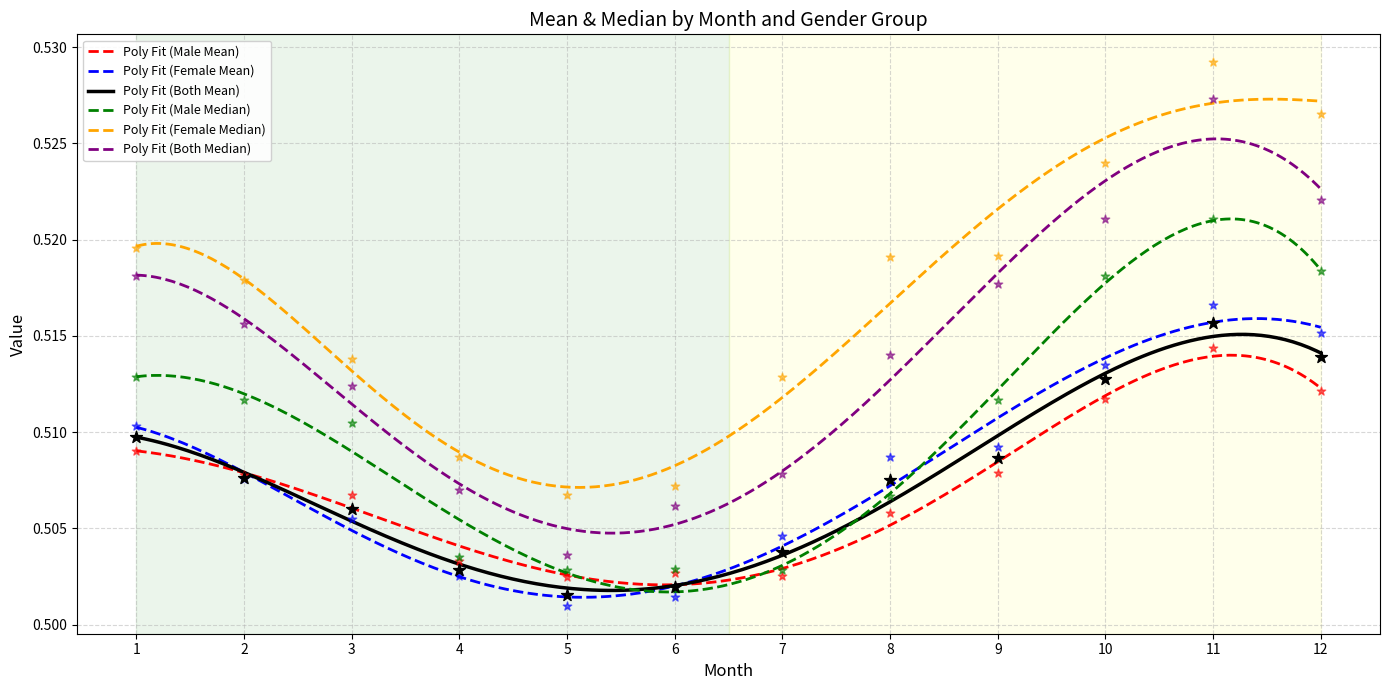

Which series reaches the maximum Y coordinate?

female_median